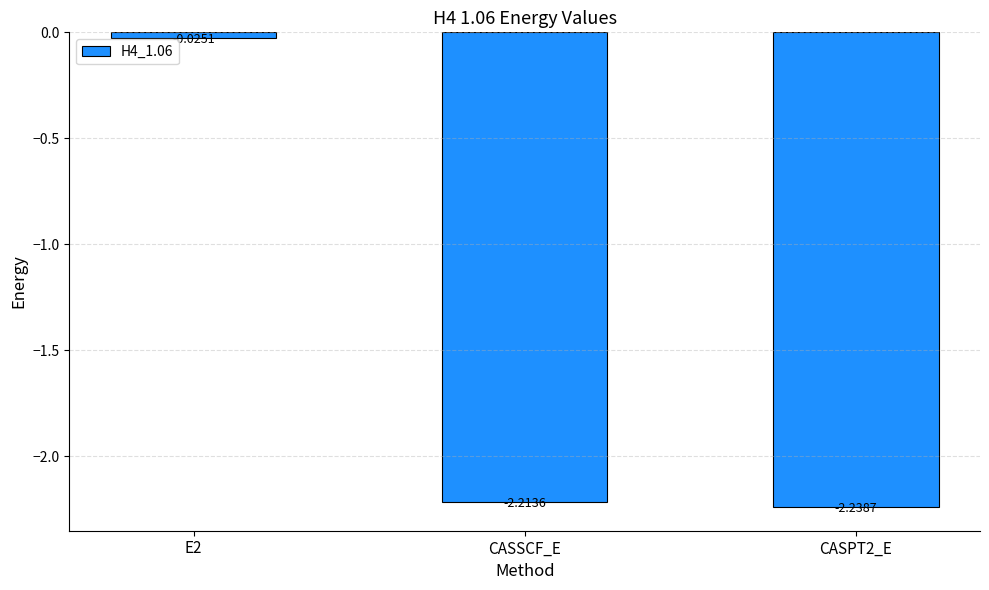

How many categories are shown in the chart?

3